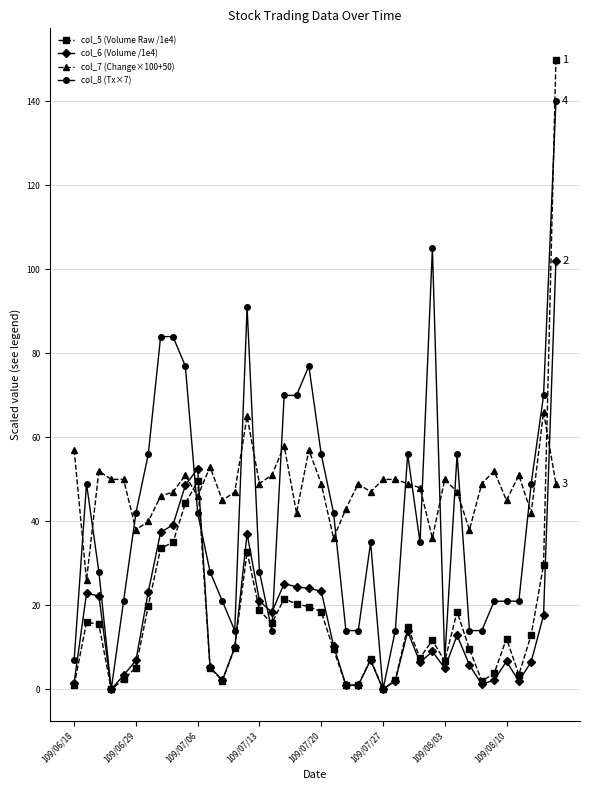

True or false: col_6 (Volume /1e4) and col_7 (Change×100+50) intersect in this chart.

True